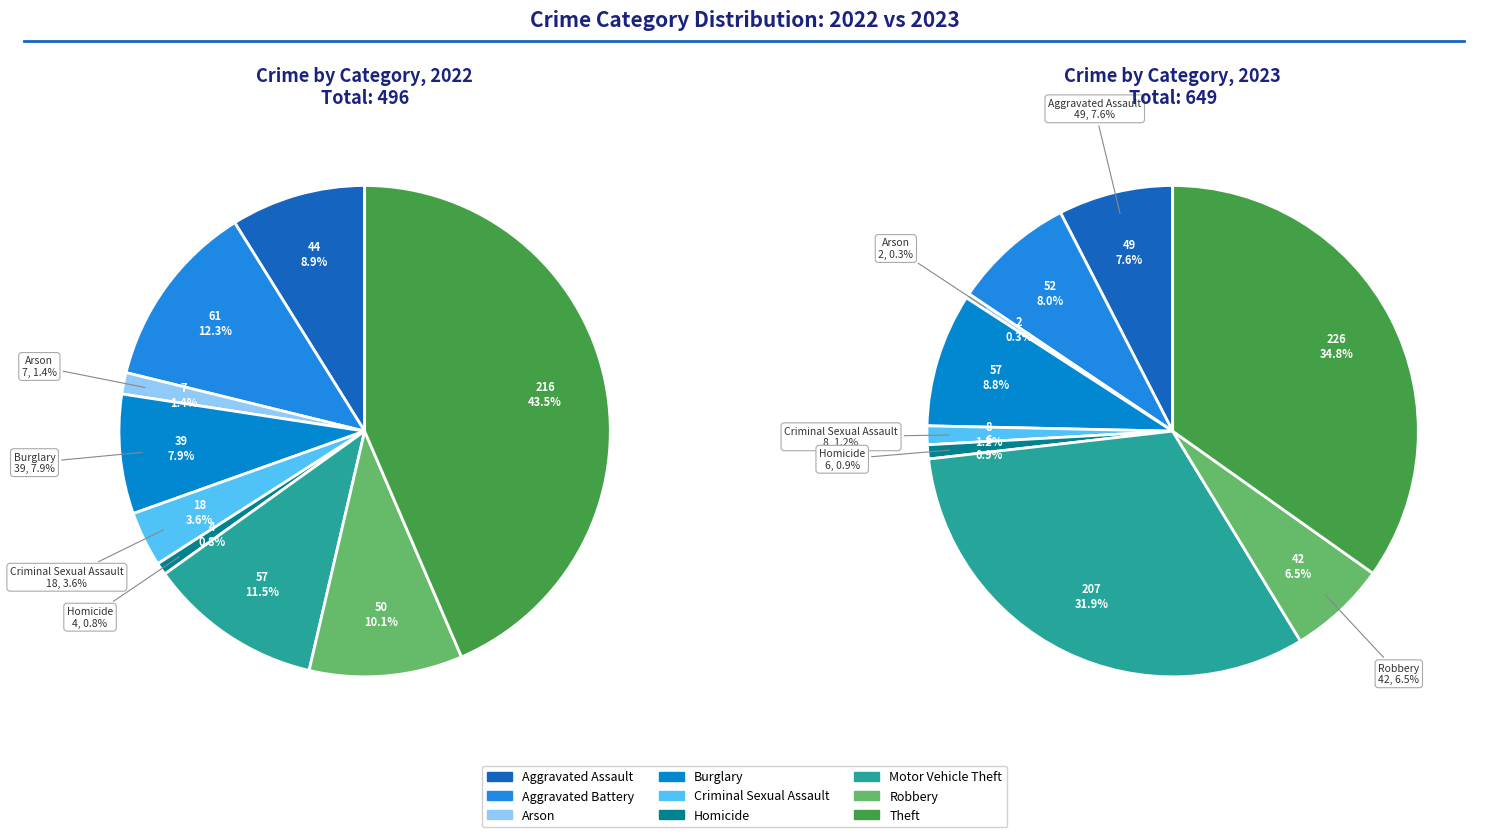

What is the change in value from Aggravated Battery to Arson?

-50